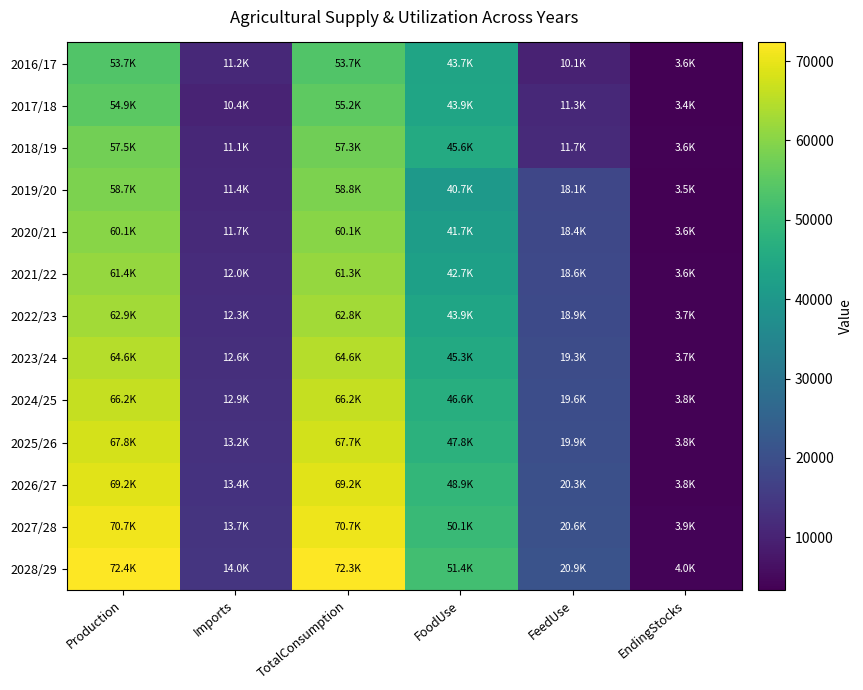

Which series changed the most between Production and FoodUse?

2028/29